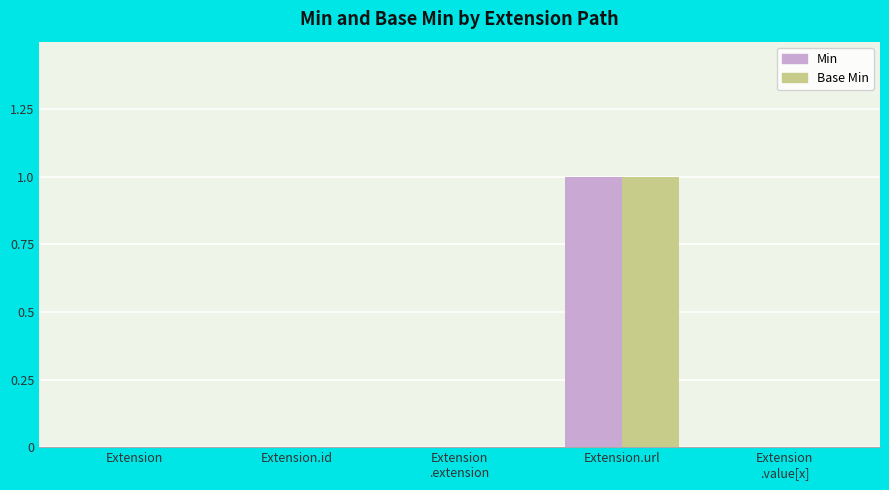

What are all the series names shown in the legend?

Min, Base Min